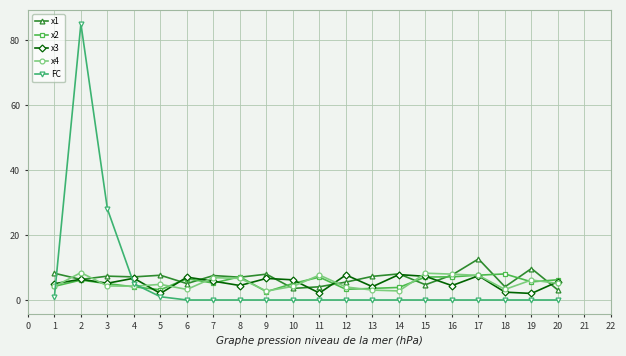

Which series ends up on top after the final intersection of x2 and FC?

x2